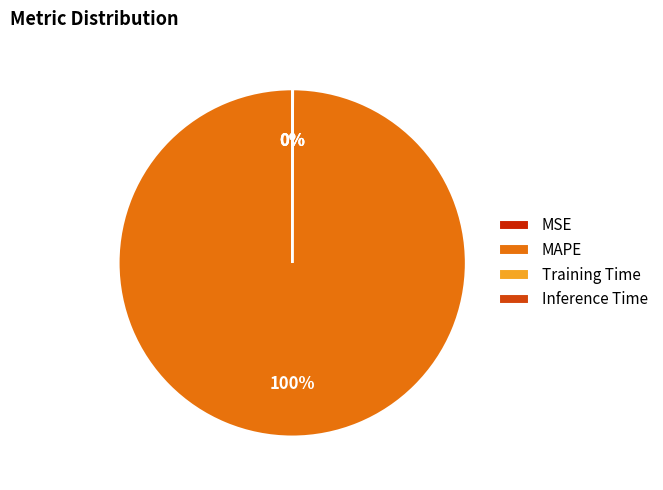

True or false: Training Time accounts for 1% of the total.

False